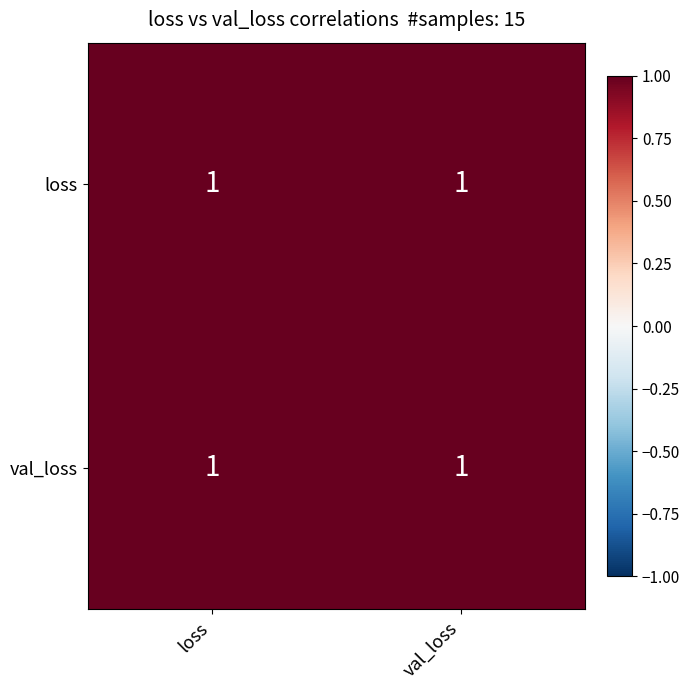

True or false: loss has a value of 0.5 at loss.

False